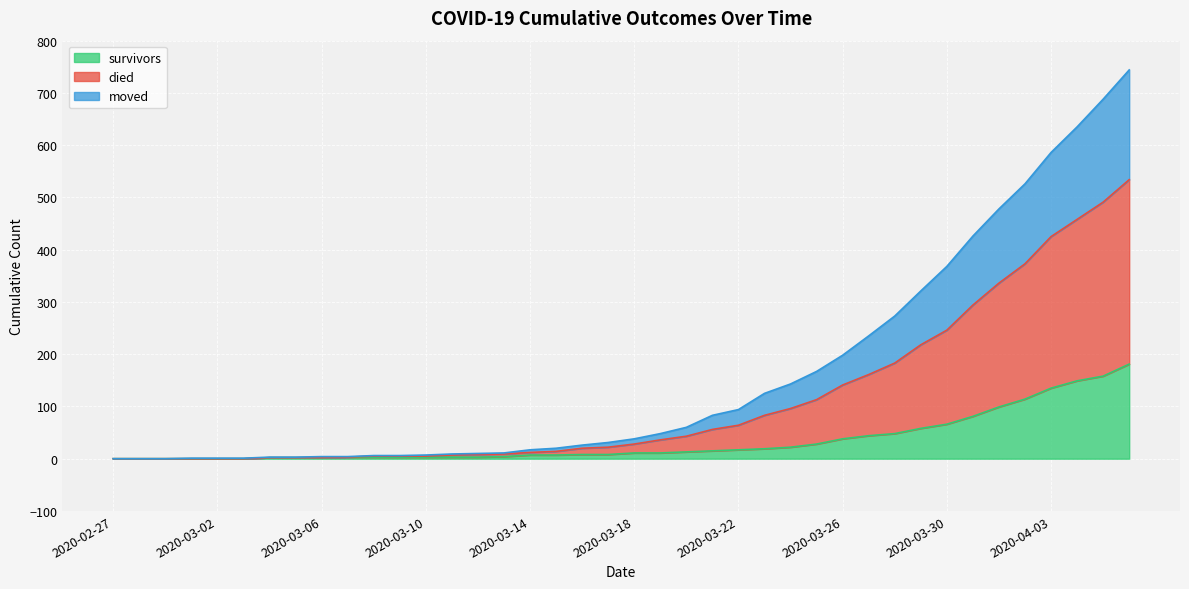

How many values in the died series exceed 38?

19